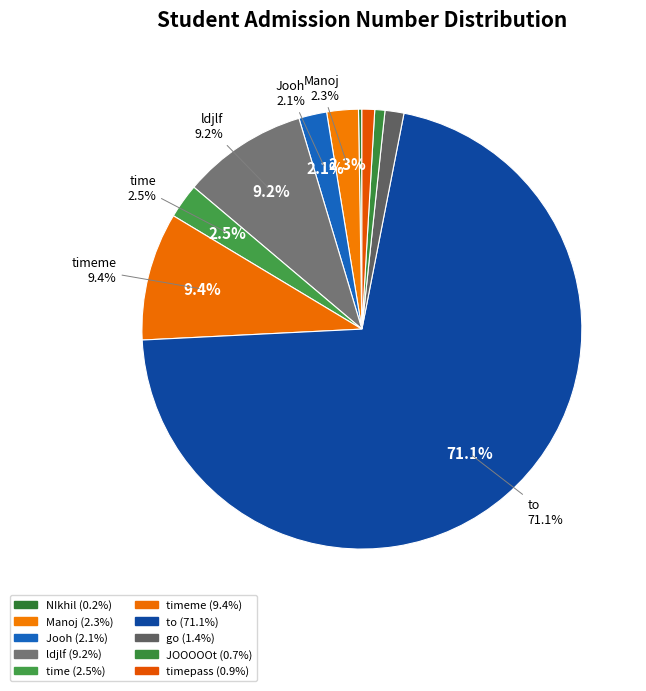

Approximately how many times larger is the value at JOOOOOt compared to go?

0.5